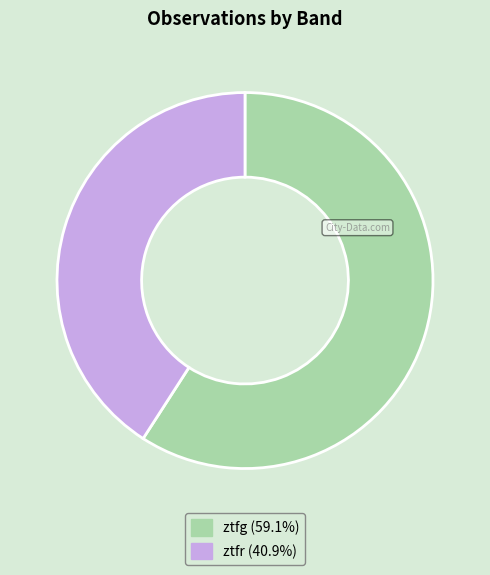

Approximately how many times larger is the value at ztfg compared to ztfr?

1.4